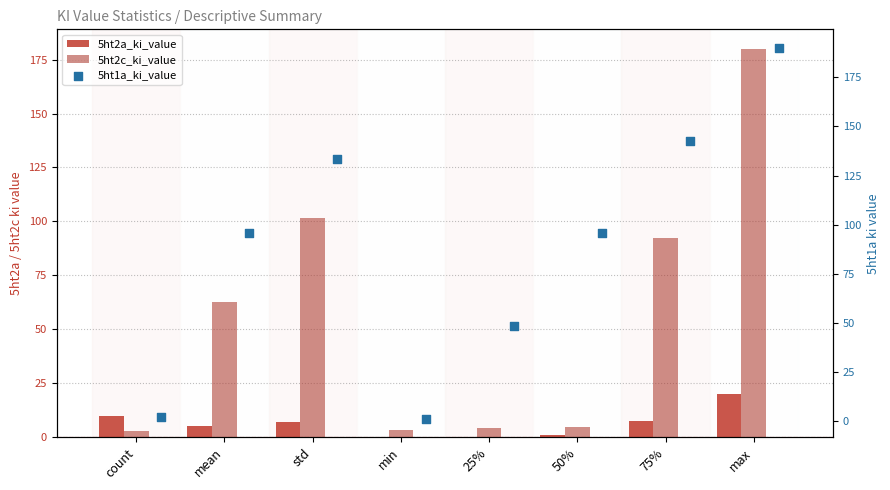

Is the value of 5ht1a_ki_value at 50% greater than the value of 5ht2a_ki_value at 75%?

Yes